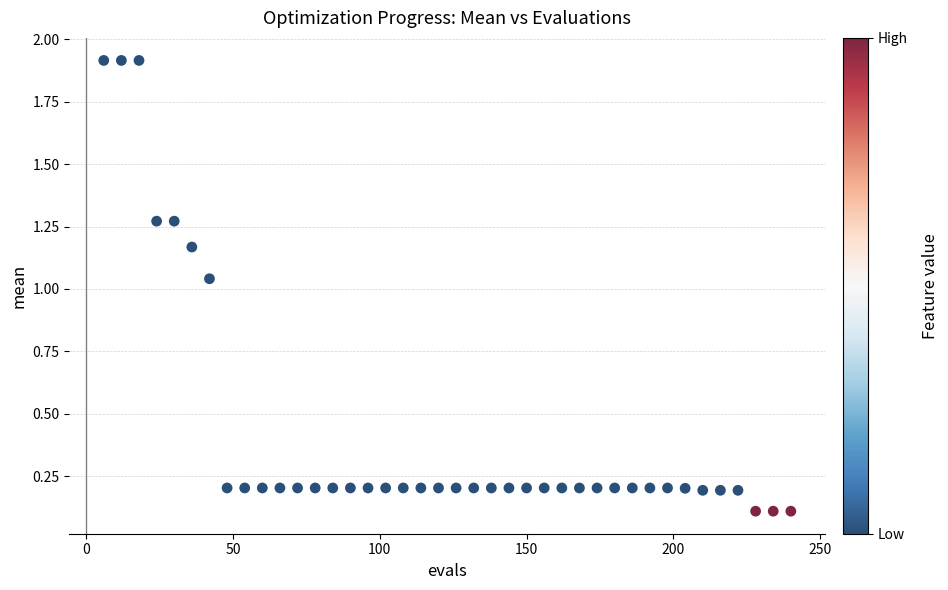

What is the range of Y values (max minus min)?

1.8